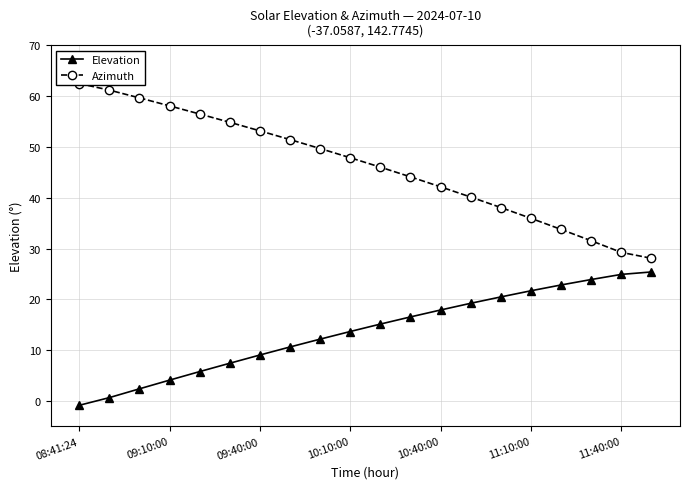

The Elevation series shows 9.1 at 09:40:00. True or false?

True